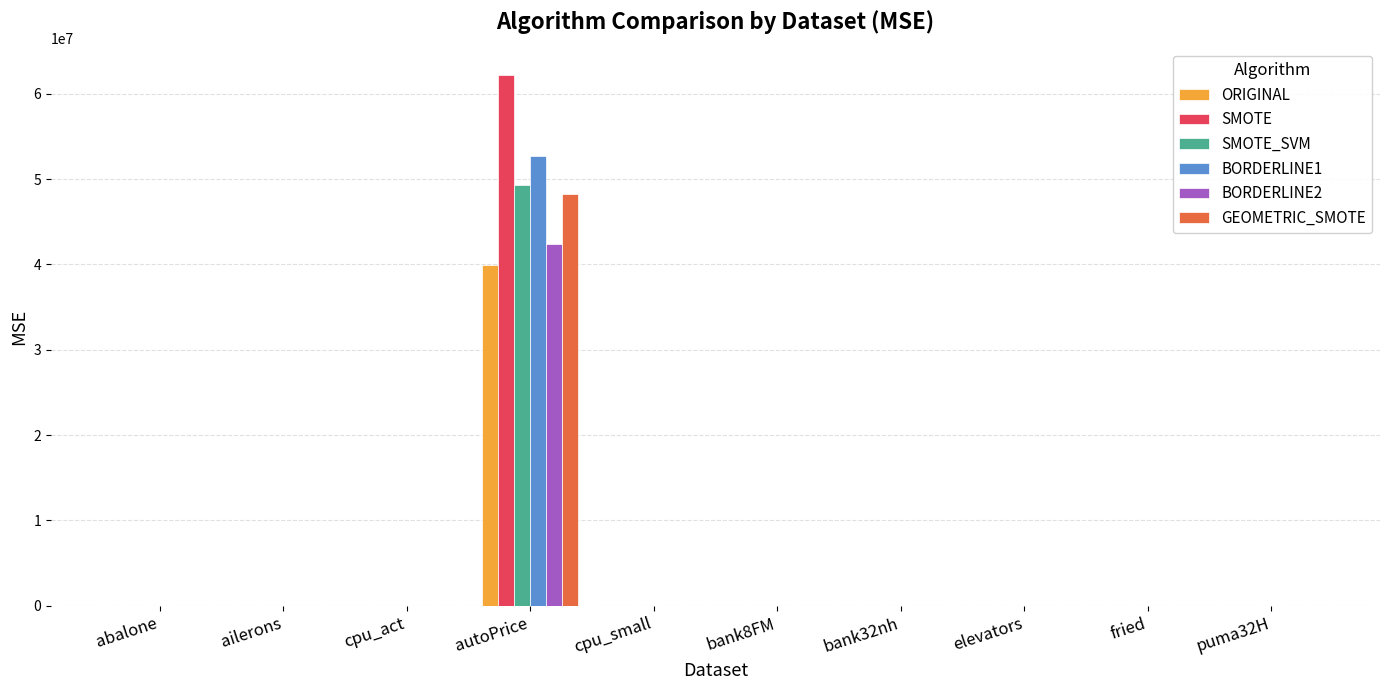

The BORDERLINE1 series shows 0.0 at ailerons. True or false?

True